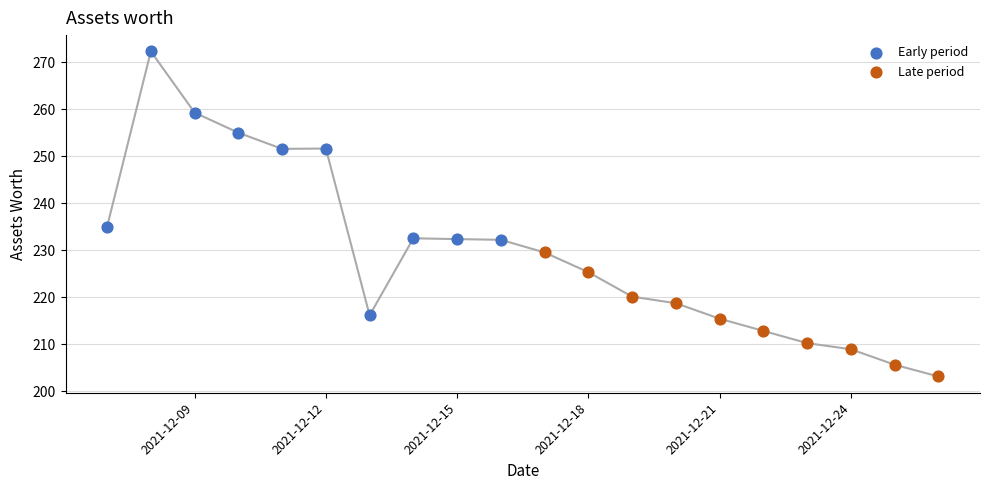

Which series contains the lowest Y value?

Late period